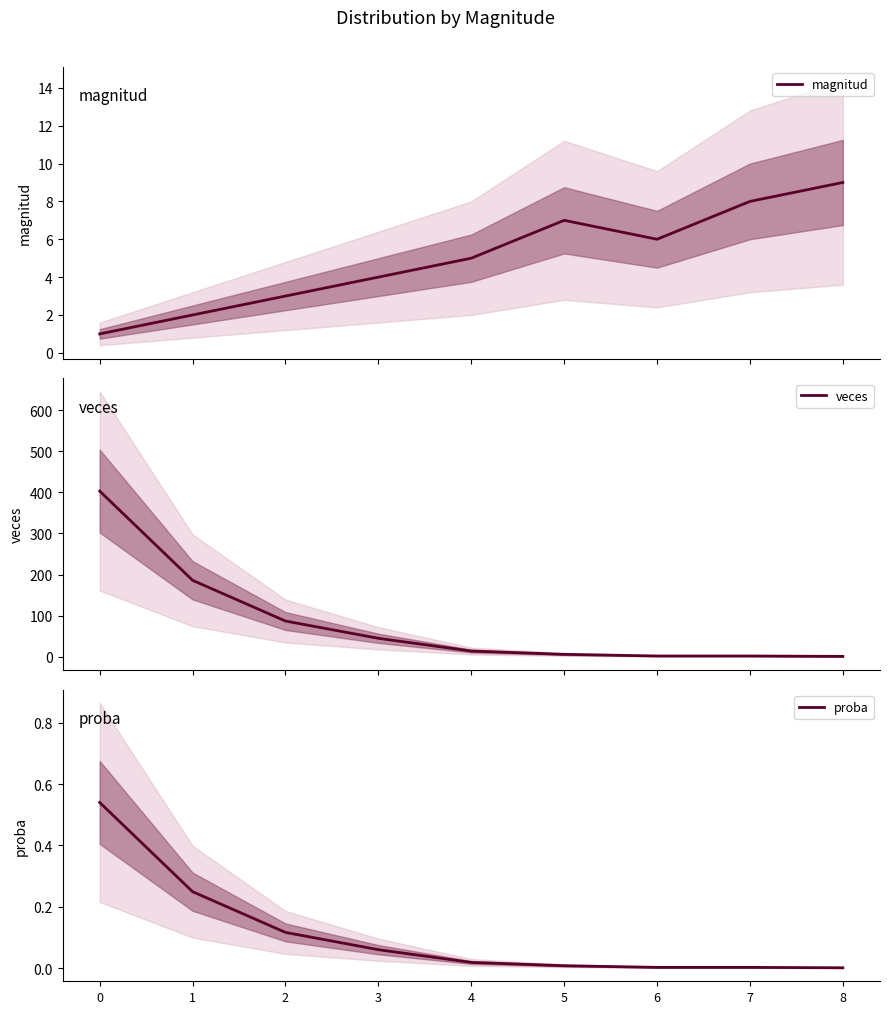

Which series has the largest total across all categories?

veces